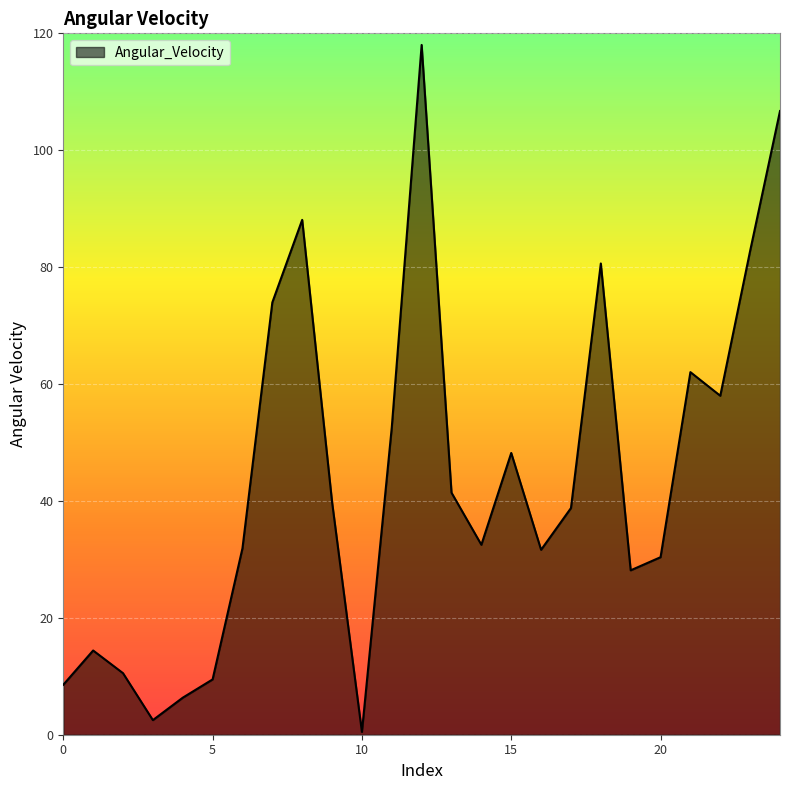

What is the minimum value shown in the chart?

0.5